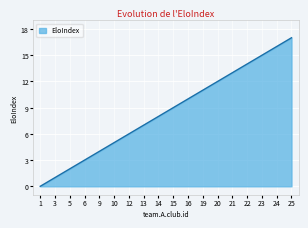

What is the greatest value displayed?

17